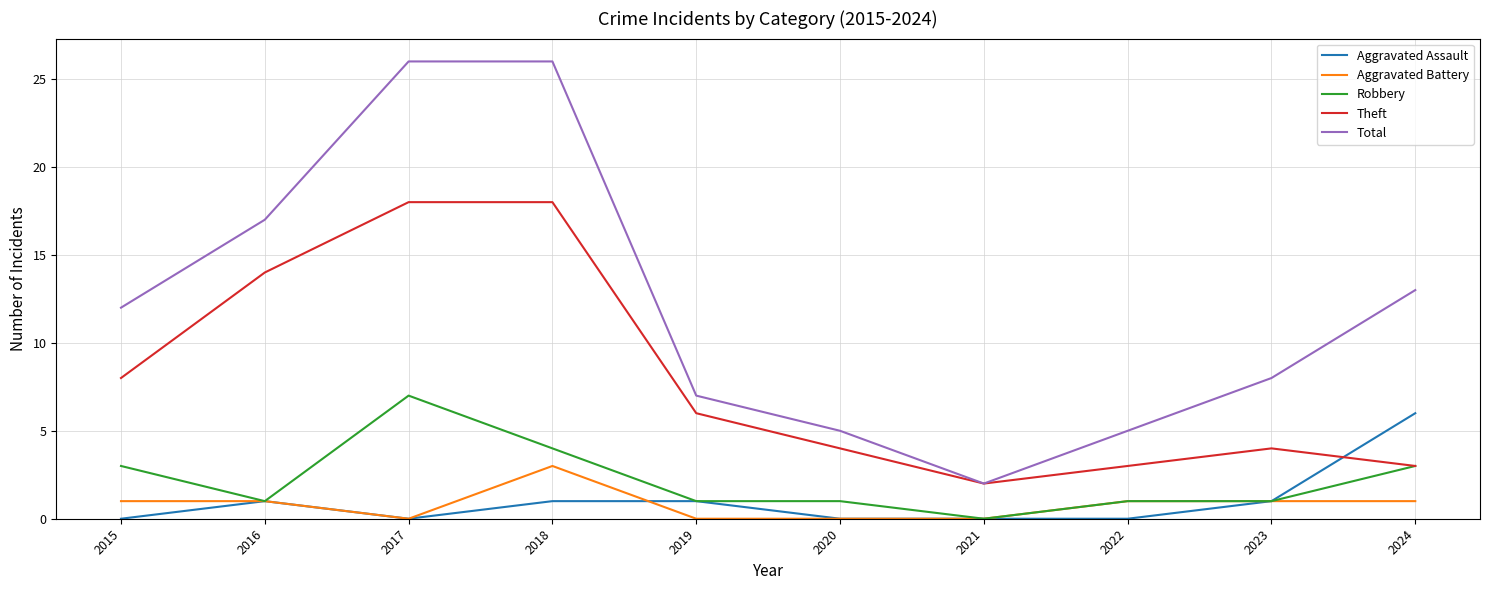

True or false: Theft and Aggravated Battery intersect in this chart.

False